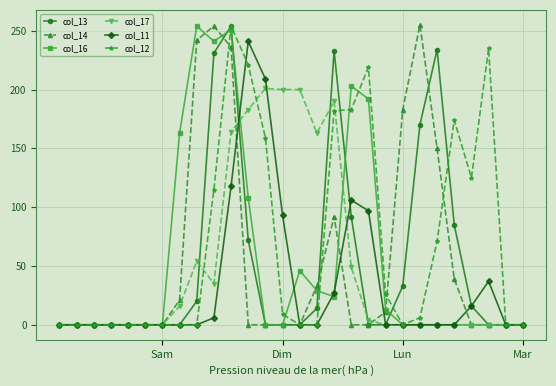

Is this an area chart (filled region under the line)?

No